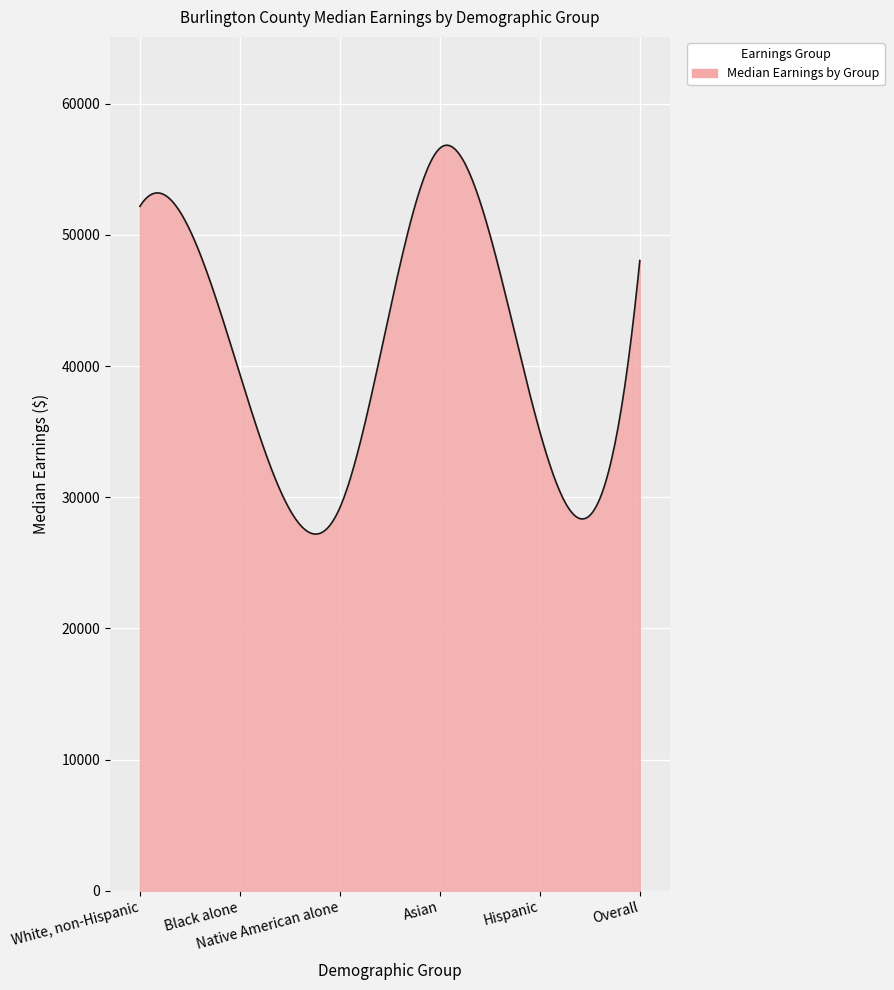

What is the difference between the maximum and minimum values?

29646.1